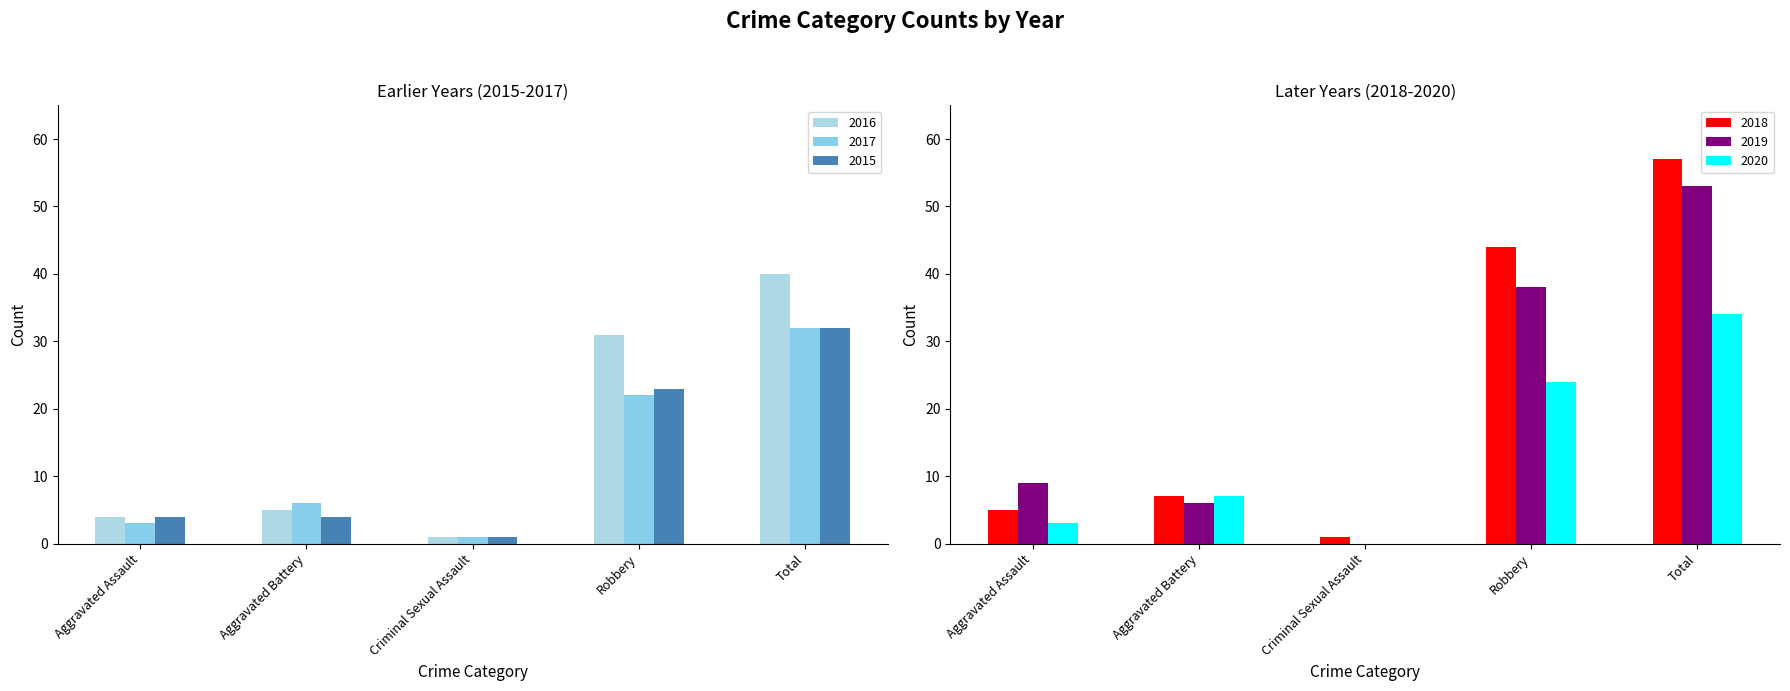

What is the sum of the 2016 values at Robbery and Criminal Sexual Assault?

32